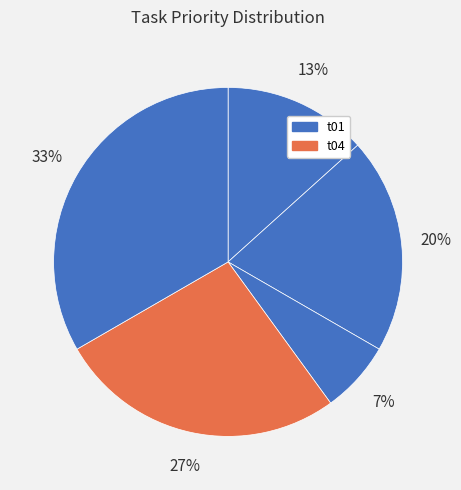

How many slices are in this pie chart?

5